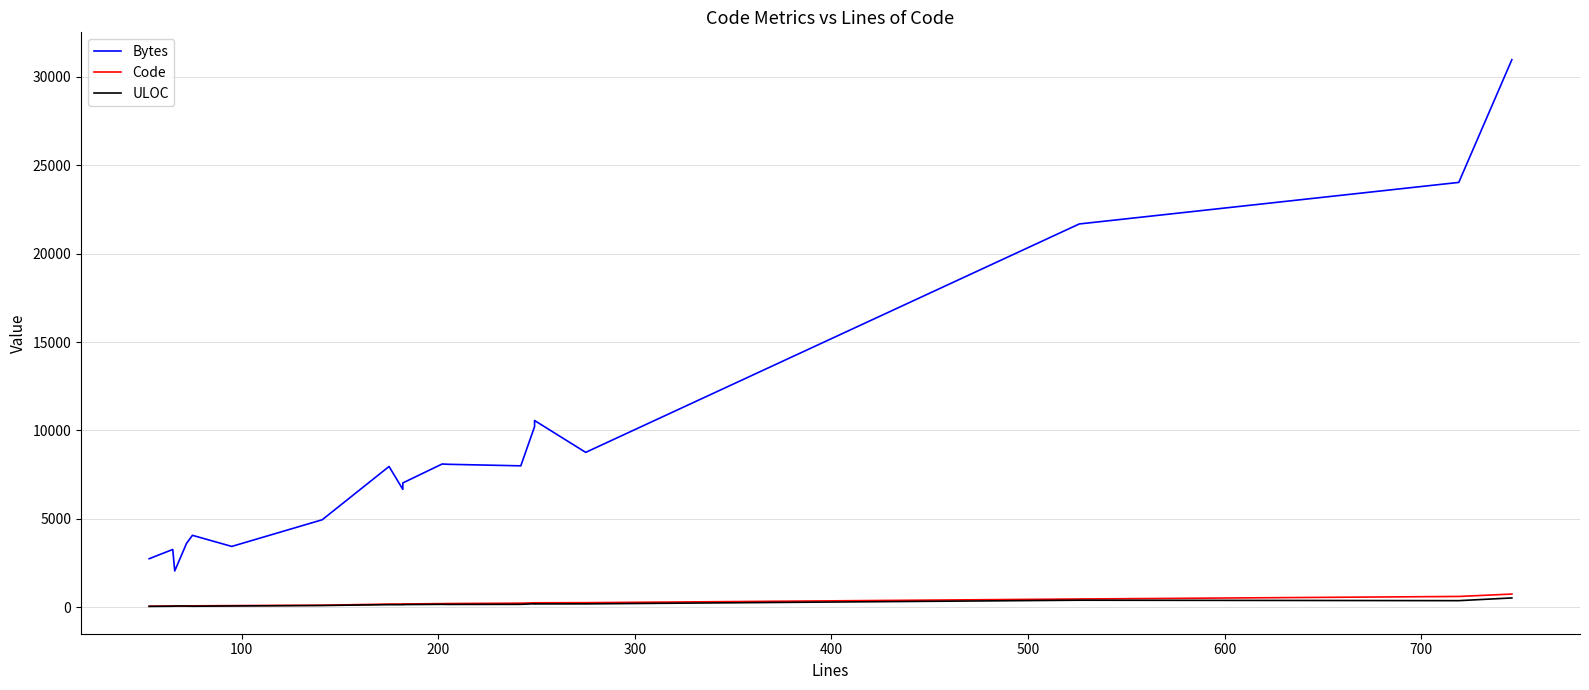

What is the value of the Code point at the 5th from the left?

74